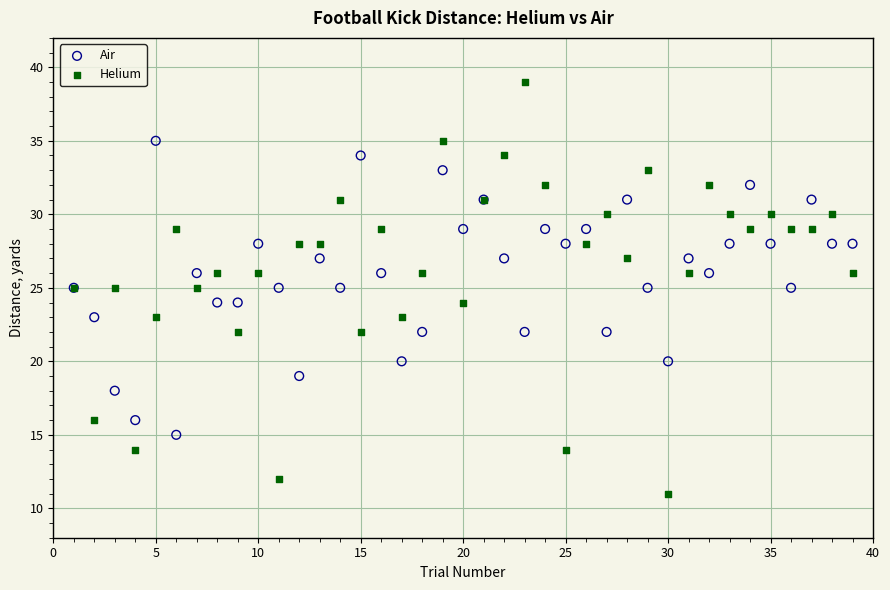

Which series has the largest Y range (max minus min)?

Helium